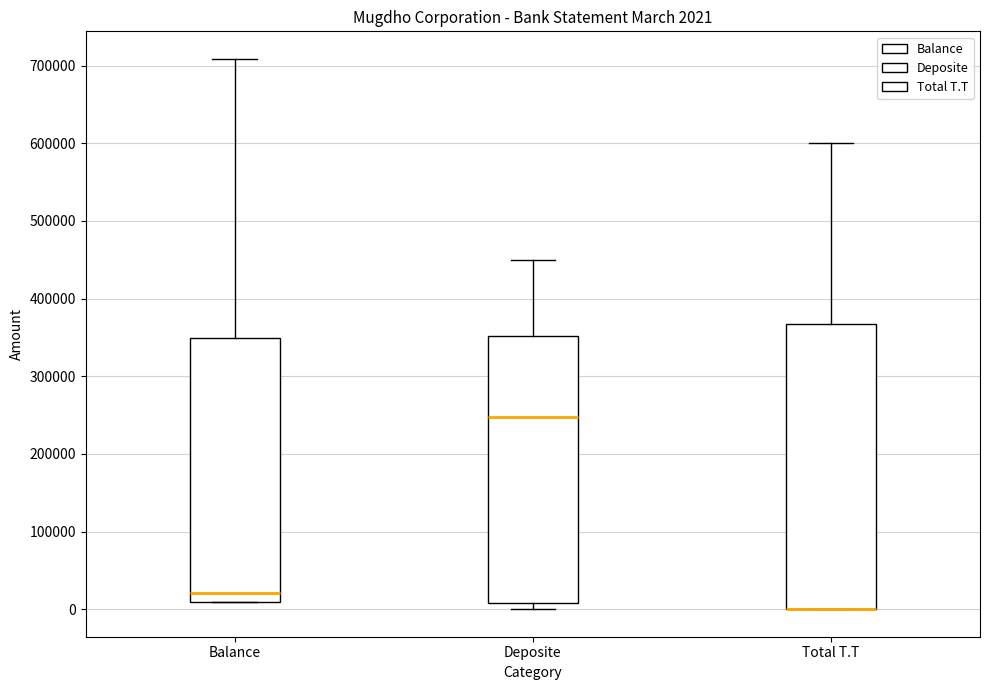

Which box is the tallest, from its lower edge to its upper edge?

Total T.T